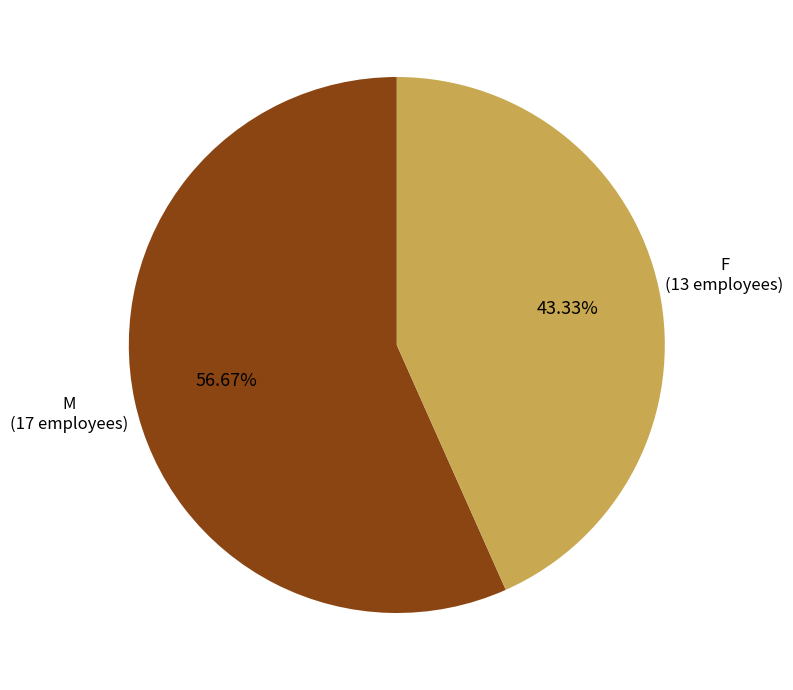

Is there a majority slice in this chart?

Yes